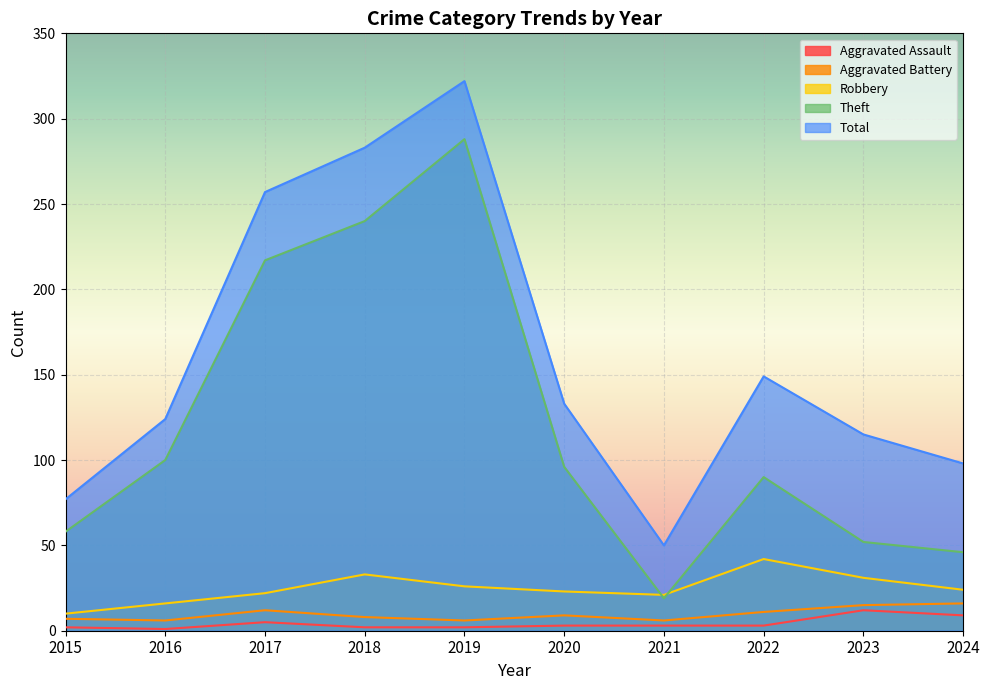

What is the total value across all series at 2015?

154